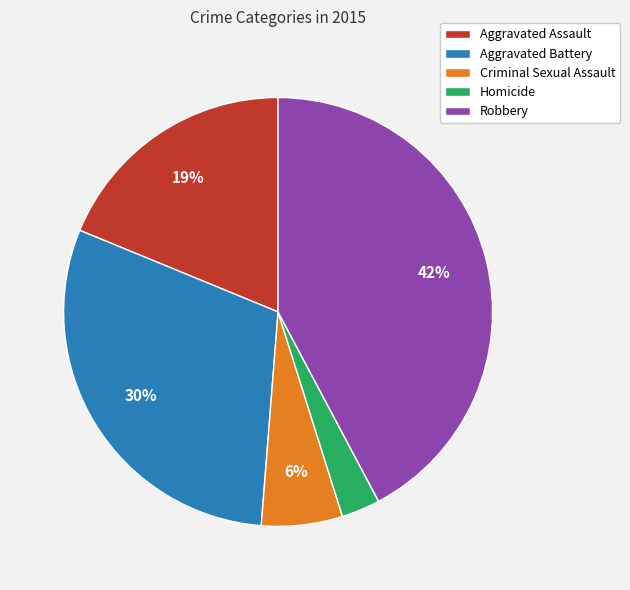

To the nearest percent, what is the difference between the Aggravated Assault and Criminal Sexual Assault slice percentages?

13%